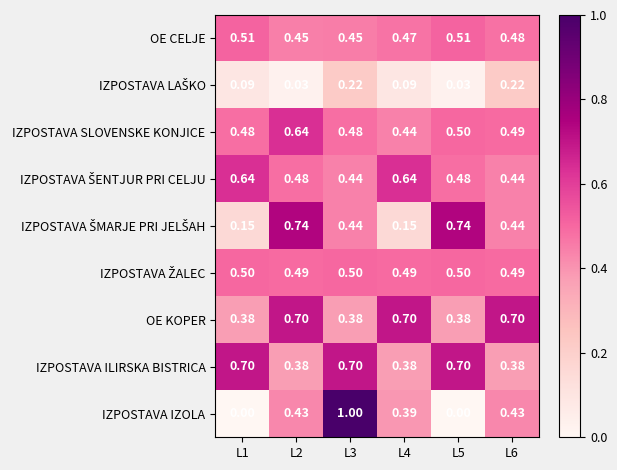

Which series has the largest range (max minus min)?

IZPOSTAVA IZOLA